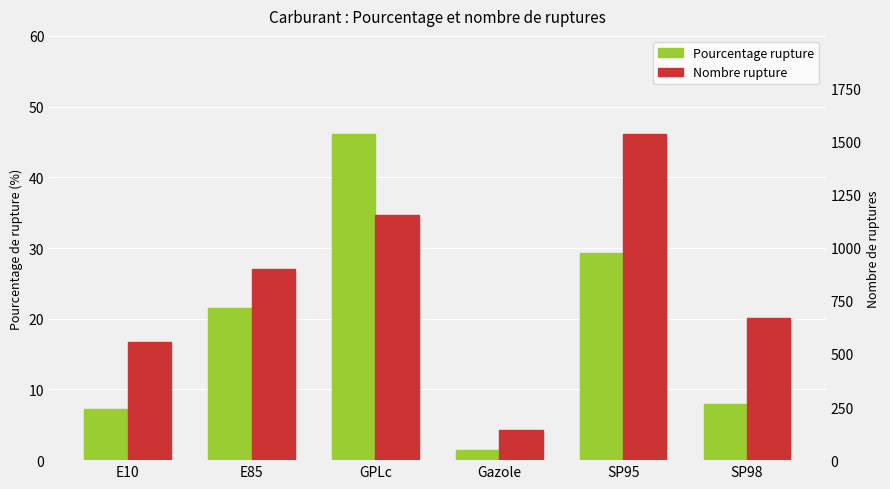

Reading left to right, what are all the values shown in this chart?

pourcentage_rupture: 7.2	21.5	46.2	1.4	29.3	8.0
nombre_rupture: 556.0	901.0	1154.0	142.0	1537.0	670.0